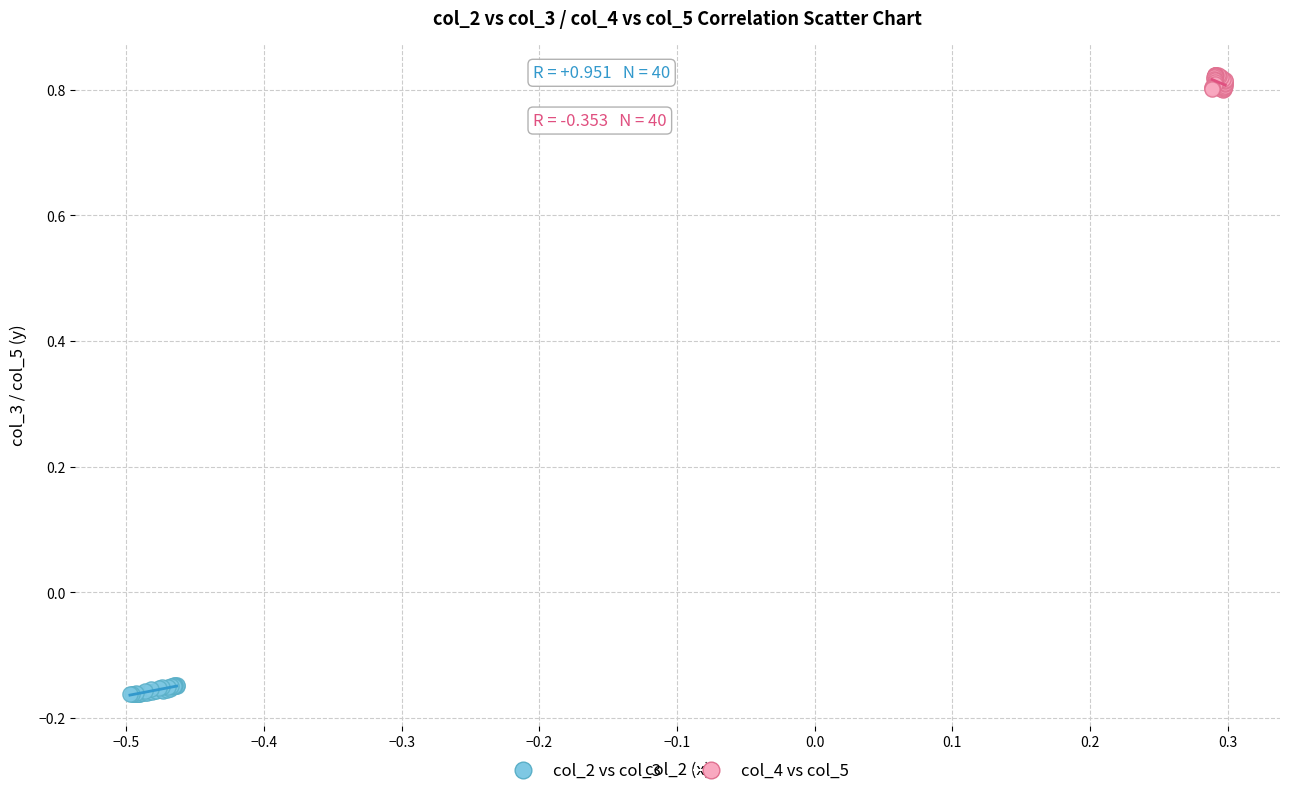

Which series contains the highest Y value?

col_4 vs col_5